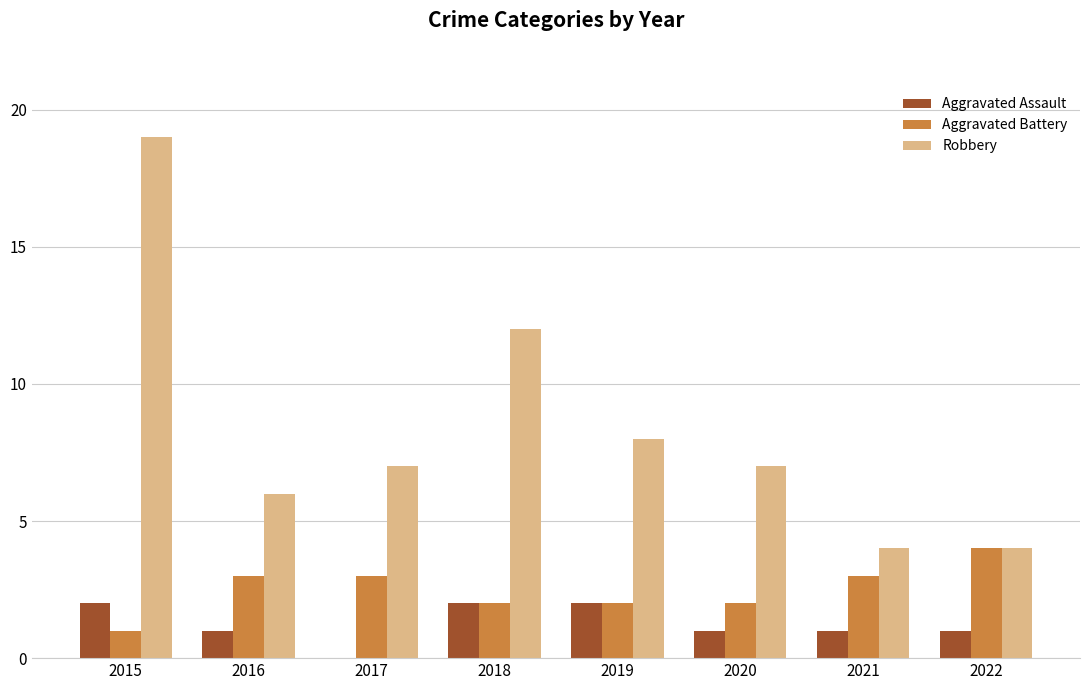

Which series has the largest total across all categories?

Robbery